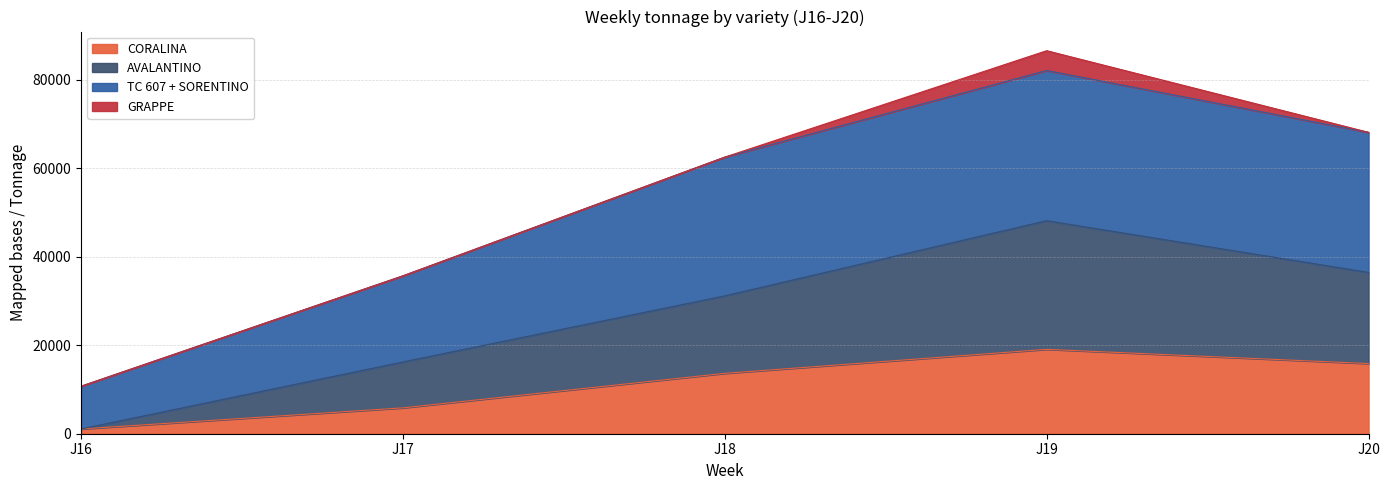

At how many categories does at least one series exceed 46705?

3